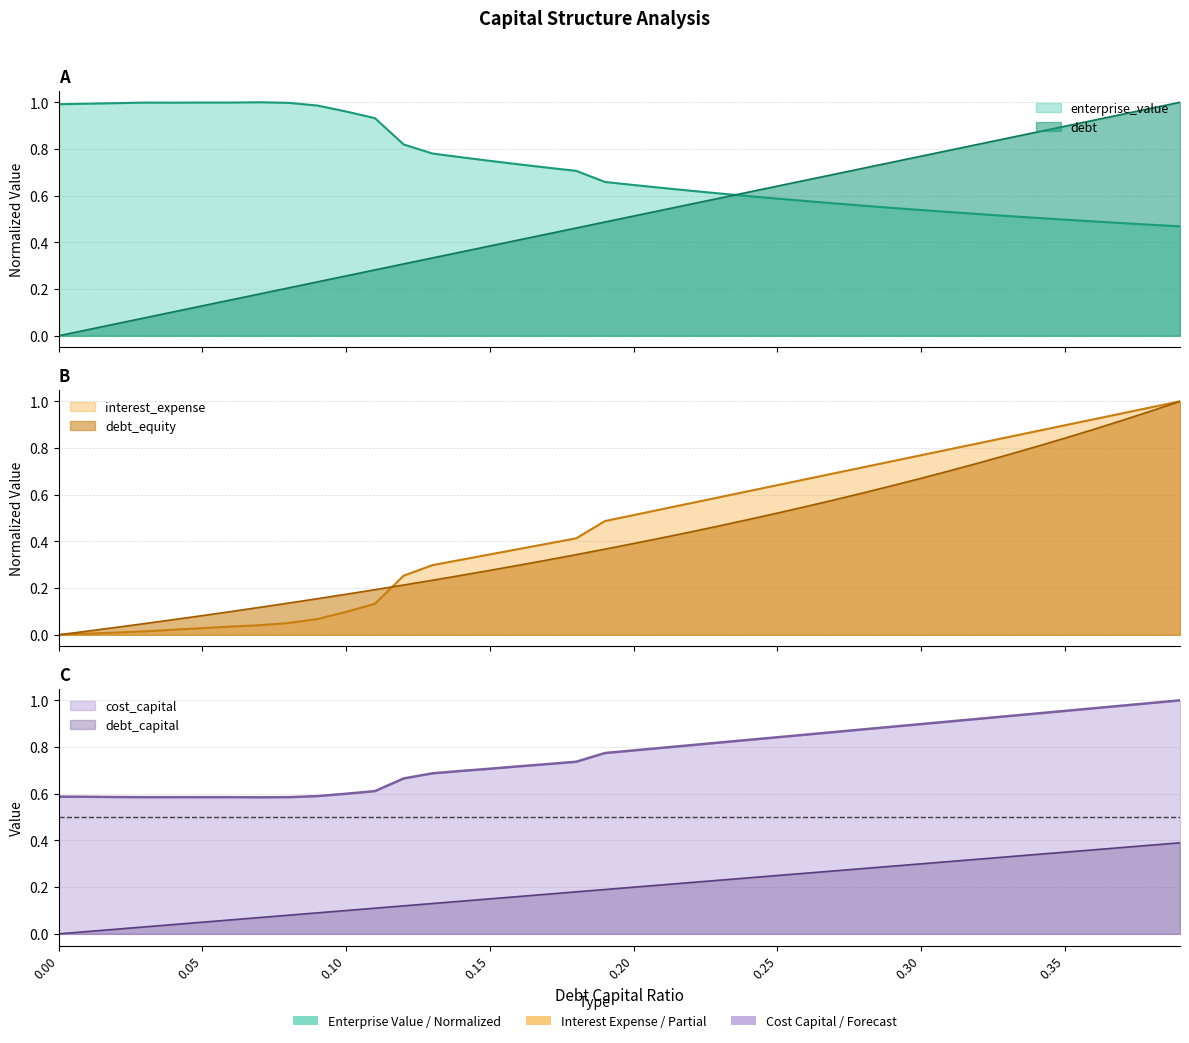

Reading right to left, extract all data points from this chart.

debt_capital: 0.39=0.4	0.38=0.4	0.37=0.4	0.36=0.4	0.35=0.3	0.34=0.3	0.33=0.3	0.32=0.3	0.31=0.3	0.3=0.3	0.29=0.3	0.28=0.3	0.27=0.3	0.26=0.3	0.25=0.2	0.24=0.2	0.23=0.2	0.22=0.2	0.21=0.2	0.2=0.2	0.19=0.2	0.18=0.2	0.17=0.2	0.16=0.2	0.15=0.1	0.14=0.1	0.13=0.1	0.12=0.1	0.11=0.1	0.1=0.1	0.09=0.1	0.08=0.1	0.07=0.1	0.06=0.1	0.05=0.1	0.04=0.0	0.03=0.0	0.02=0.0	0.01=0.0	0.0=0.0
cost_capital: 0.39=1.0	0.38=1.0	0.37=1.0	0.36=1.0	0.35=1.0	0.34=0.9	0.33=0.9	0.32=0.9	0.31=0.9	0.3=0.9	0.29=0.9	0.28=0.9	0.27=0.9	0.26=0.9	0.25=0.8	0.24=0.8	0.23=0.8	0.22=0.8	0.21=0.8	0.2=0.8	0.19=0.8	0.18=0.7	0.17=0.7	0.16=0.7	0.15=0.7	0.14=0.7	0.13=0.7	0.12=0.7	0.11=0.6	0.1=0.6	0.09=0.6	0.08=0.6	0.07=0.6	0.06=0.6	0.05=0.6	0.04=0.6	0.03=0.6	0.02=0.6	0.01=0.6	0.0=0.6
enterprise_value: 0.39=0.5	0.38=0.5	0.37=0.5	0.36=0.5	0.35=0.5	0.34=0.5	0.33=0.5	0.32=0.5	0.31=0.5	0.3=0.5	0.29=0.5	0.28=0.6	0.27=0.6	0.26=0.6	0.25=0.6	0.24=0.6	0.23=0.6	0.22=0.6	0.21=0.6	0.2=0.6	0.19=0.7	0.18=0.7	0.17=0.7	0.16=0.7	0.15=0.7	0.14=0.8	0.13=0.8	0.12=0.8	0.11=0.9	0.1=1.0	0.09=1.0	0.08=1.0	0.07=1.0	0.06=1.0	0.05=1.0	0.04=1.0	0.03=1.0	0.02=1.0	0.01=1.0	0.0=1.0
debt: 0.39=1.0	0.38=1.0	0.37=0.9	0.36=0.9	0.35=0.9	0.34=0.9	0.33=0.8	0.32=0.8	0.31=0.8	0.3=0.8	0.29=0.7	0.28=0.7	0.27=0.7	0.26=0.7	0.25=0.6	0.24=0.6	0.23=0.6	0.22=0.6	0.21=0.5	0.2=0.5	0.19=0.5	0.18=0.5	0.17=0.4	0.16=0.4	0.15=0.4	0.14=0.4	0.13=0.3	0.12=0.3	0.11=0.3	0.1=0.3	0.09=0.2	0.08=0.2	0.07=0.2	0.06=0.2	0.05=0.1	0.04=0.1	0.03=0.1	0.02=0.1	0.01=0.0	0.0=0.0
interest_expense: 0.39=1.0	0.38=1.0	0.37=0.9	0.36=0.9	0.35=0.9	0.34=0.9	0.33=0.8	0.32=0.8	0.31=0.8	0.3=0.8	0.29=0.7	0.28=0.7	0.27=0.7	0.26=0.7	0.25=0.6	0.24=0.6	0.23=0.6	0.22=0.6	0.21=0.5	0.2=0.5	0.19=0.5	0.18=0.4	0.17=0.4	0.16=0.4	0.15=0.3	0.14=0.3	0.13=0.3	0.12=0.3	0.11=0.1	0.1=0.1	0.09=0.1	0.08=0.1	0.07=0.0	0.06=0.0	0.05=0.0	0.04=0.0	0.03=0.0	0.02=0.0	0.01=0.0	0.0=0.0
debt_equity: 0.39=1.0	0.38=1.0	0.37=0.9	0.36=0.9	0.35=0.8	0.34=0.8	0.33=0.8	0.32=0.7	0.31=0.7	0.3=0.7	0.29=0.6	0.28=0.6	0.27=0.6	0.26=0.5	0.25=0.5	0.24=0.5	0.23=0.5	0.22=0.4	0.21=0.4	0.2=0.4	0.19=0.4	0.18=0.3	0.17=0.3	0.16=0.3	0.15=0.3	0.14=0.3	0.13=0.2	0.12=0.2	0.11=0.2	0.1=0.2	0.09=0.2	0.08=0.1	0.07=0.1	0.06=0.1	0.05=0.1	0.04=0.1	0.03=0.0	0.02=0.0	0.01=0.0	0.0=0.0